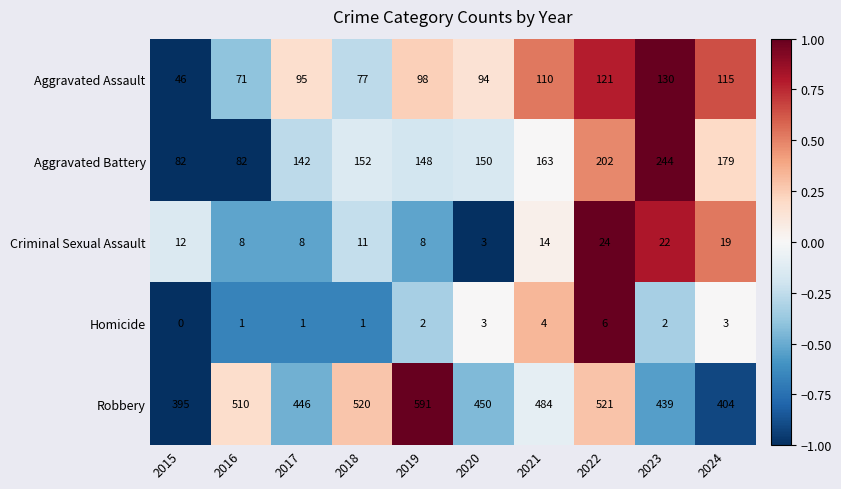

Which series has the widest spread of values?

Robbery